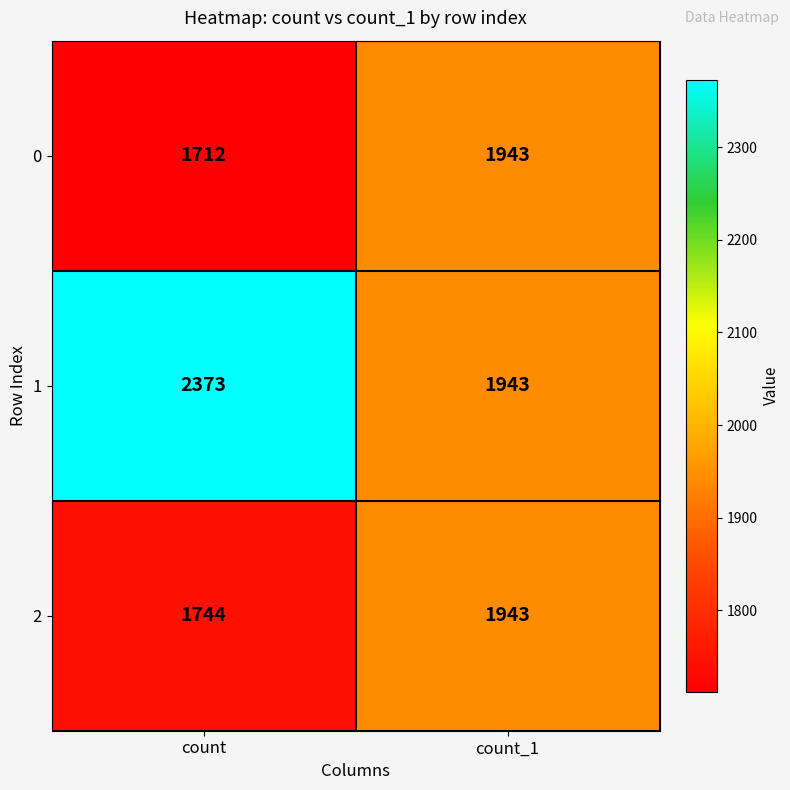

Between count and count_1, which series saw the biggest shift?

1